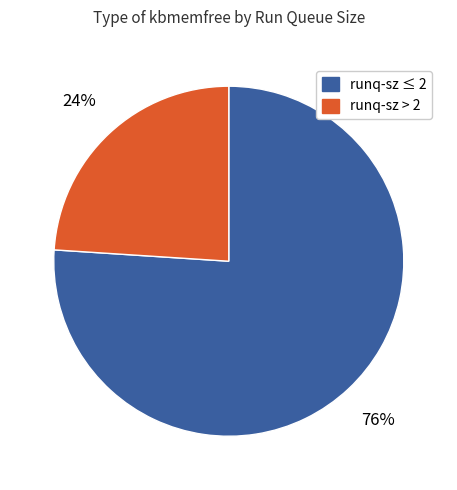

How many slices are in this pie chart?

2